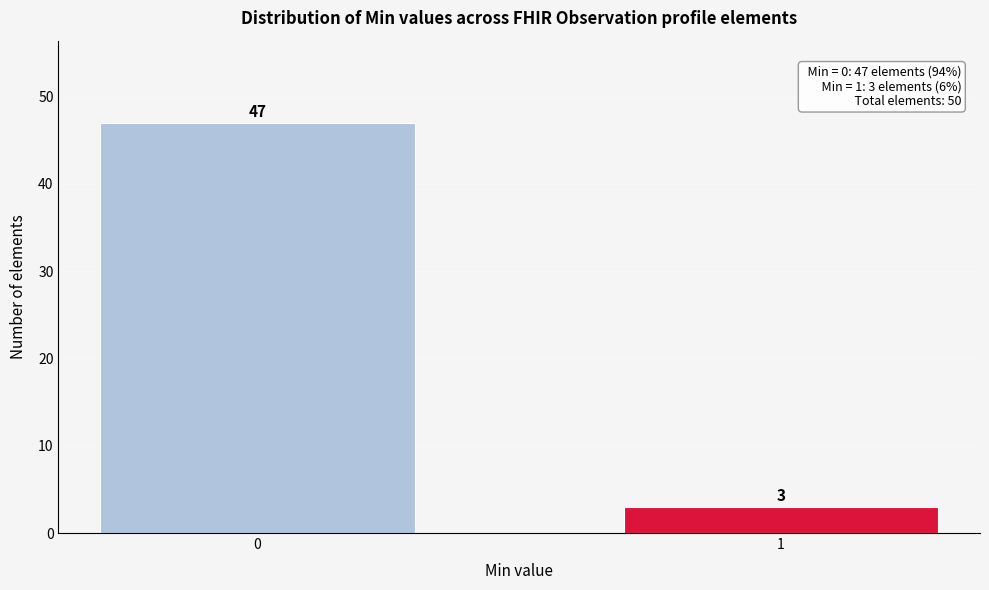

Reading left to right, what are all the values shown in this chart?

0=47	1=3